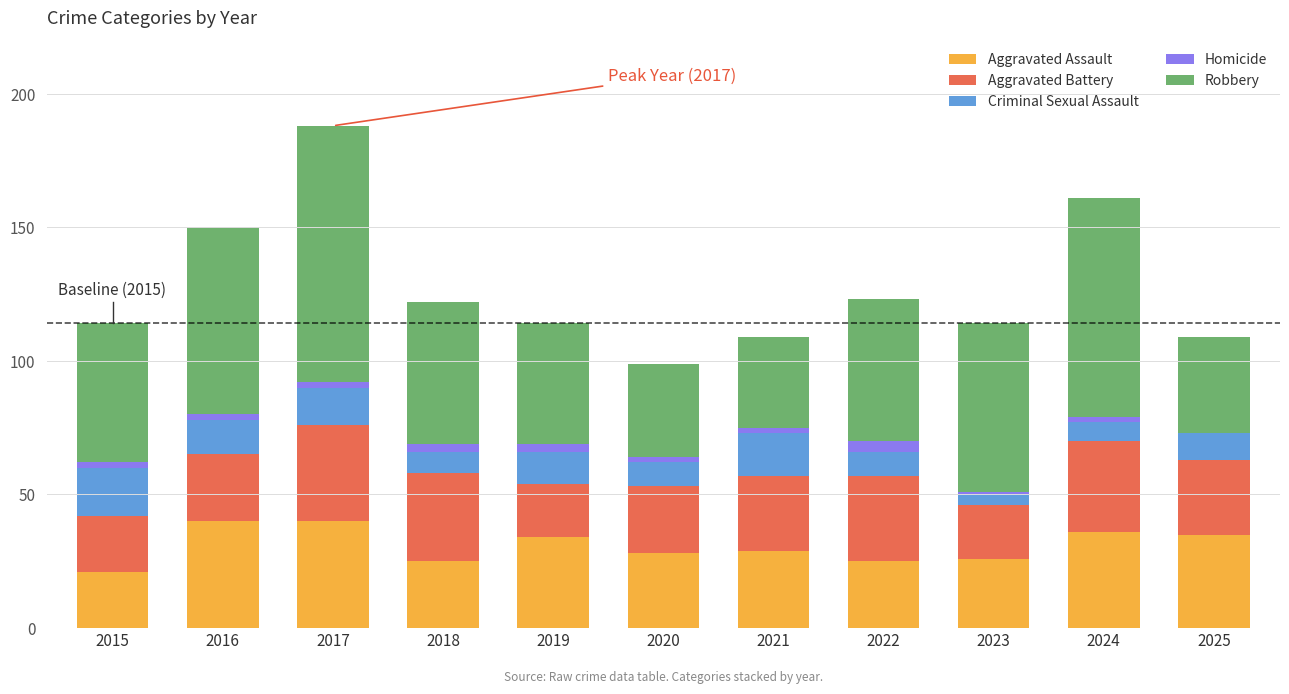

The value of Aggravated Assault at 2020 is 41. True or false?

False